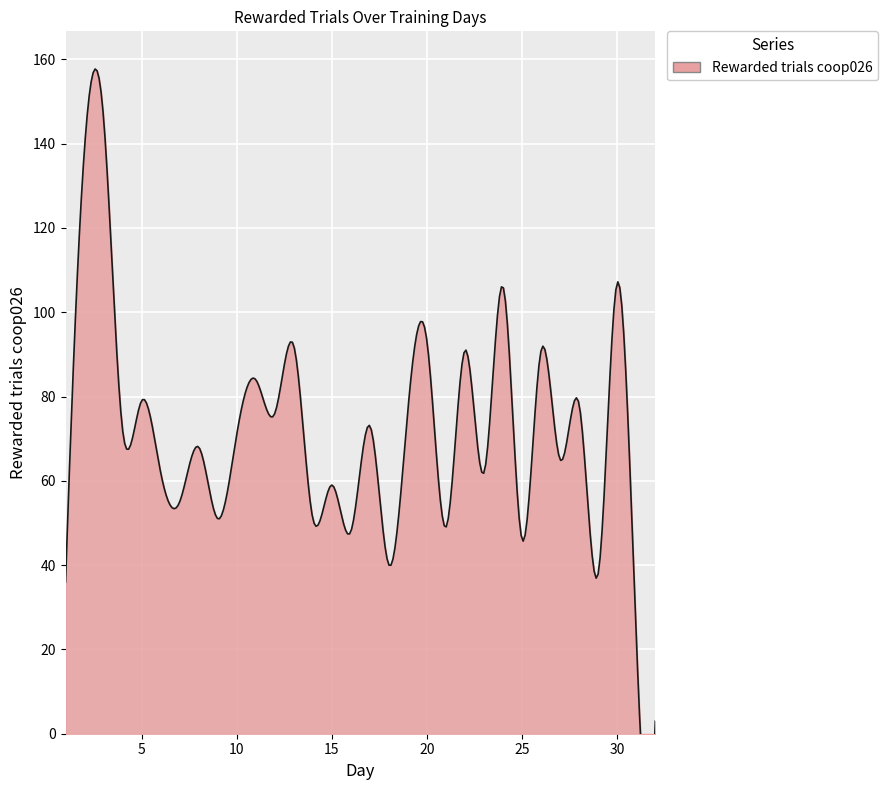

At which category does the data reach its first local peak?

3